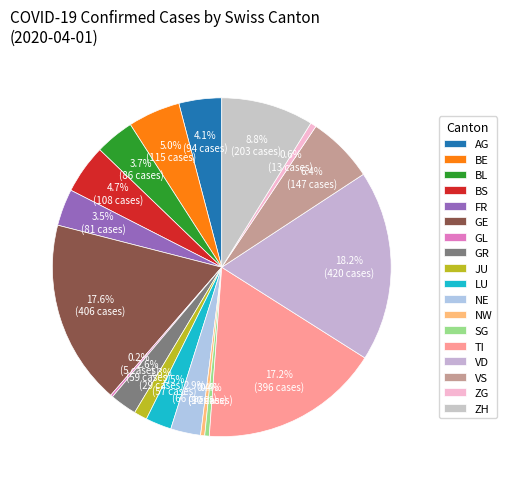

What percentage is the ZH slice, to the nearest percent?

9%